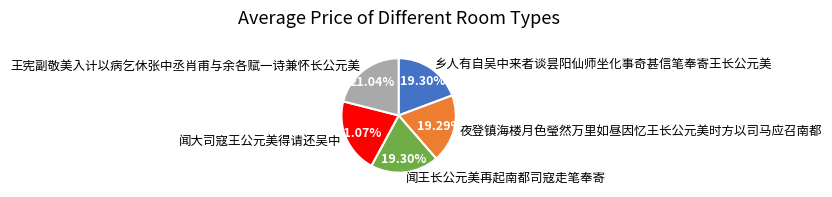

Combined, do 夜登镇海楼月色瑩然万里如昼因忆王长公元美时方以司马应召南都 and 王宪副敬美入计以病乞休张中丞肖甫与余各赋一诗兼怀长公元美 account for over 50%?

No